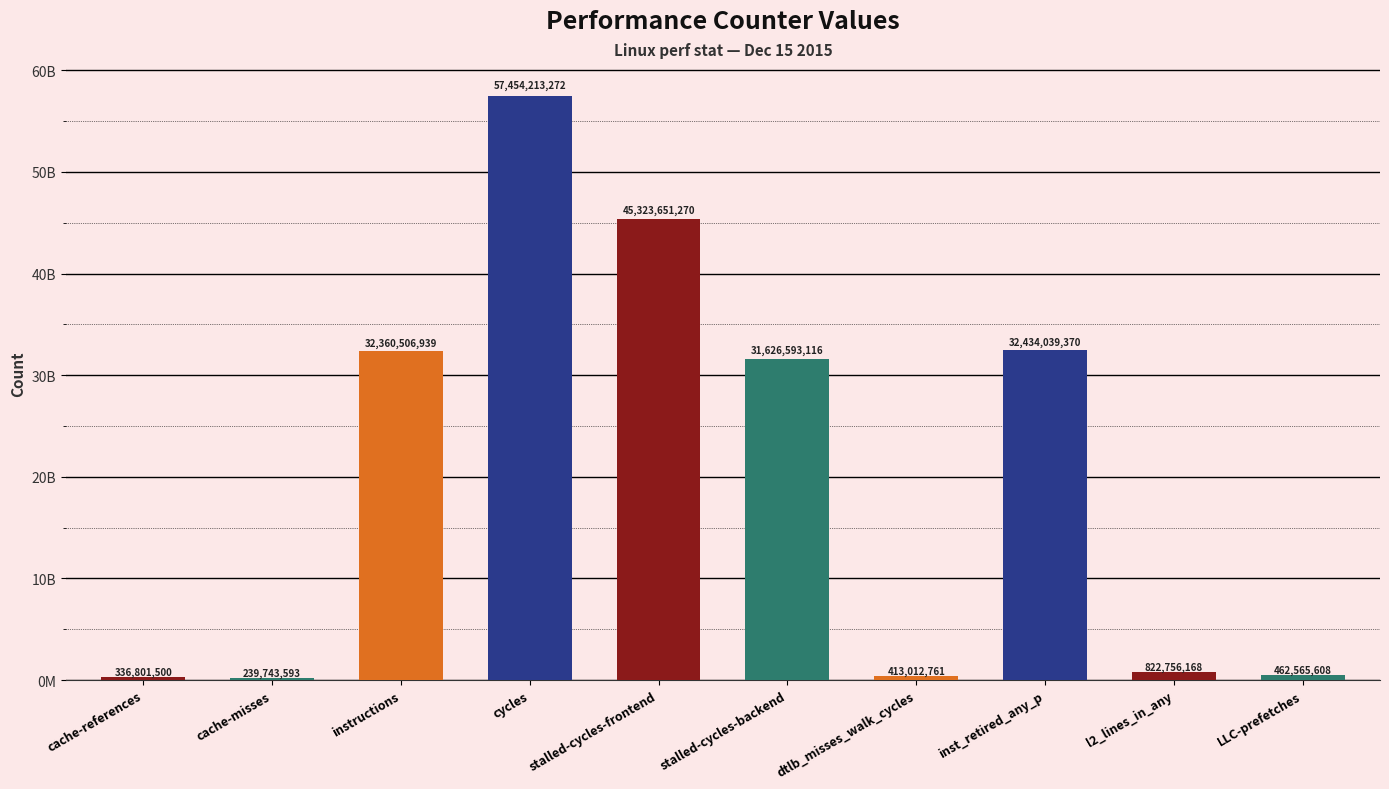

Which has a higher value, LLC-prefetches or stalled-cycles-backend?

stalled-cycles-backend